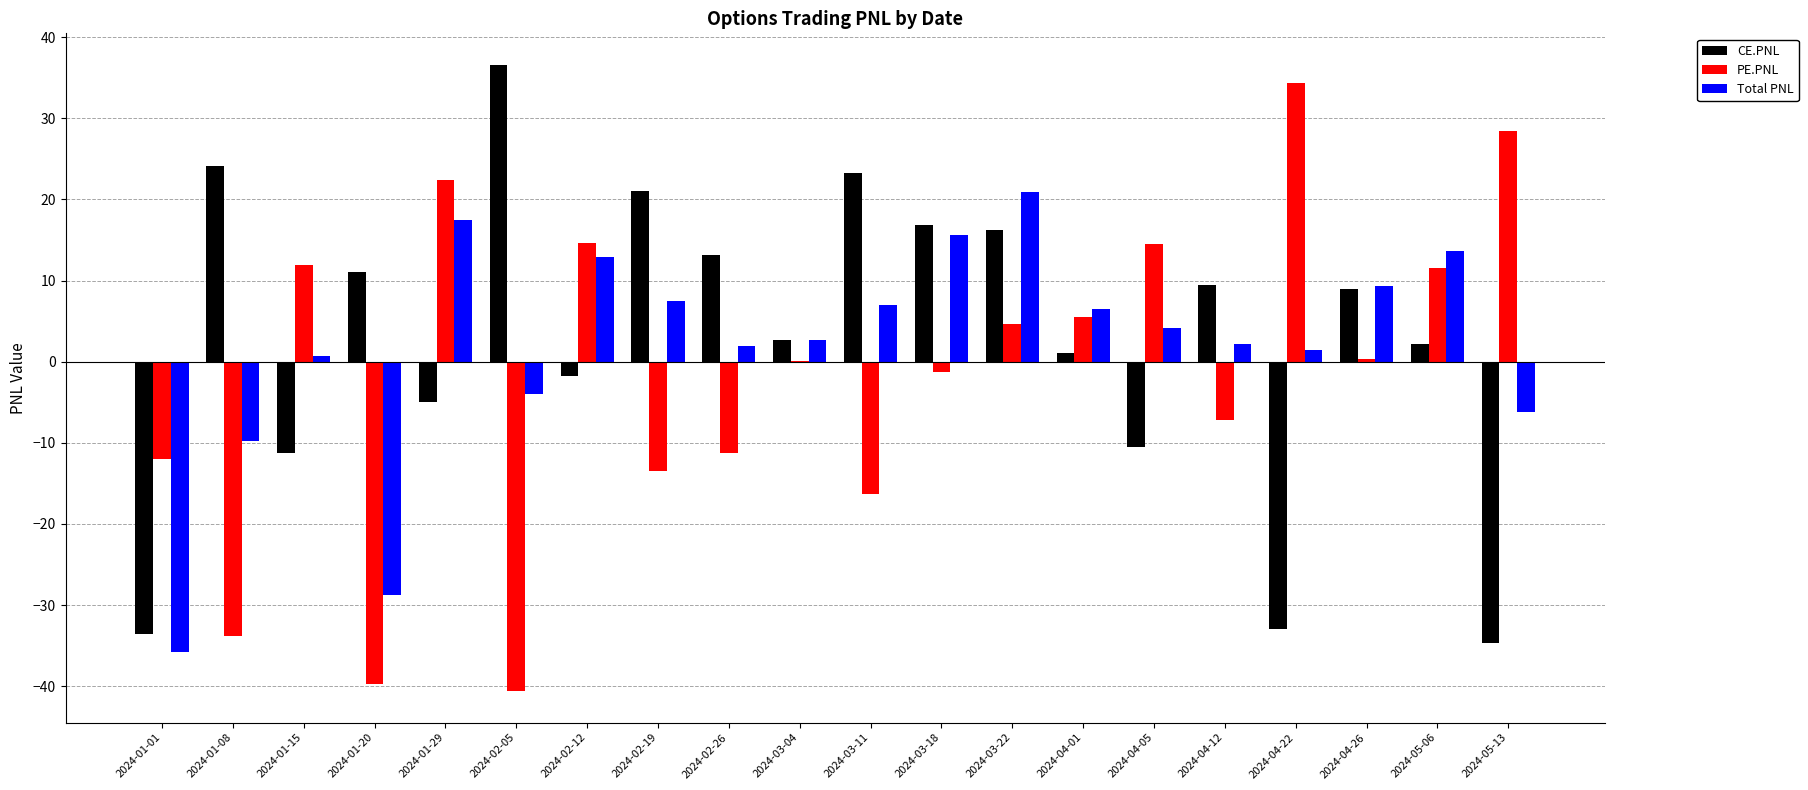

Between 2024-01-20 and 2024-04-12, which series saw the biggest shift?

PE.PNL